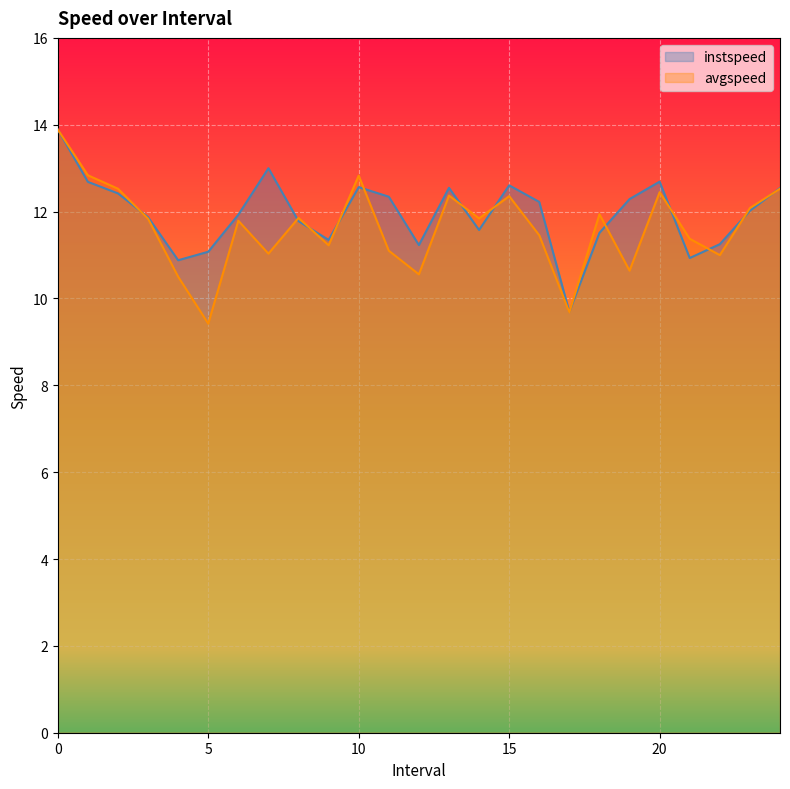

Count the number of data series in this chart.

2